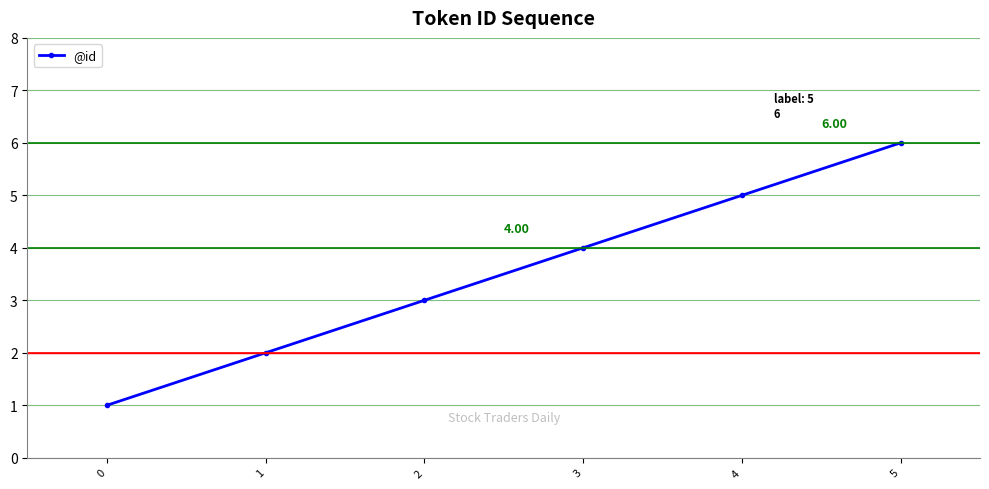

How many lines are shown in the chart?

1